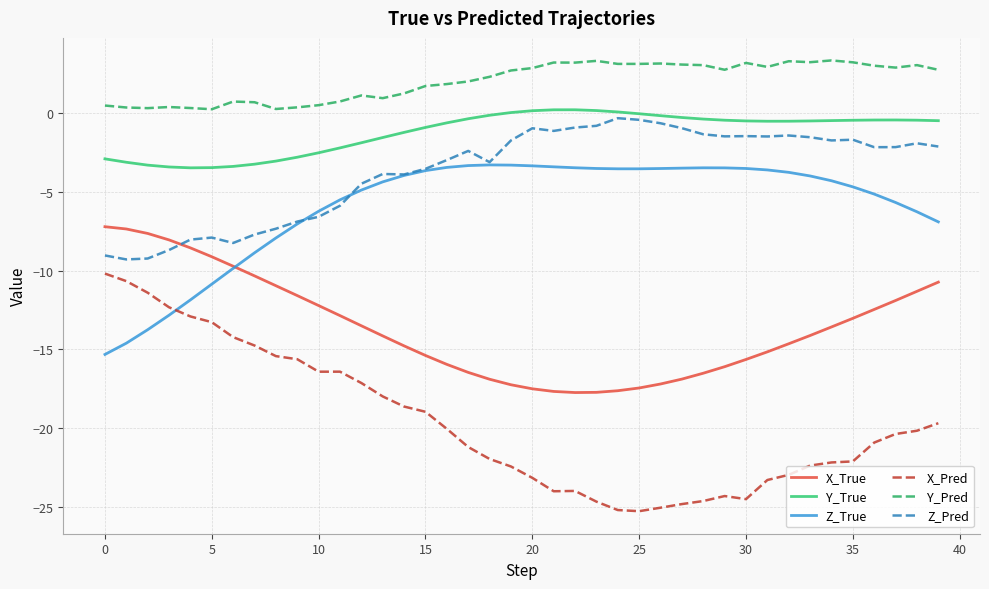

Which series has the largest total across all categories?

Y_Pred